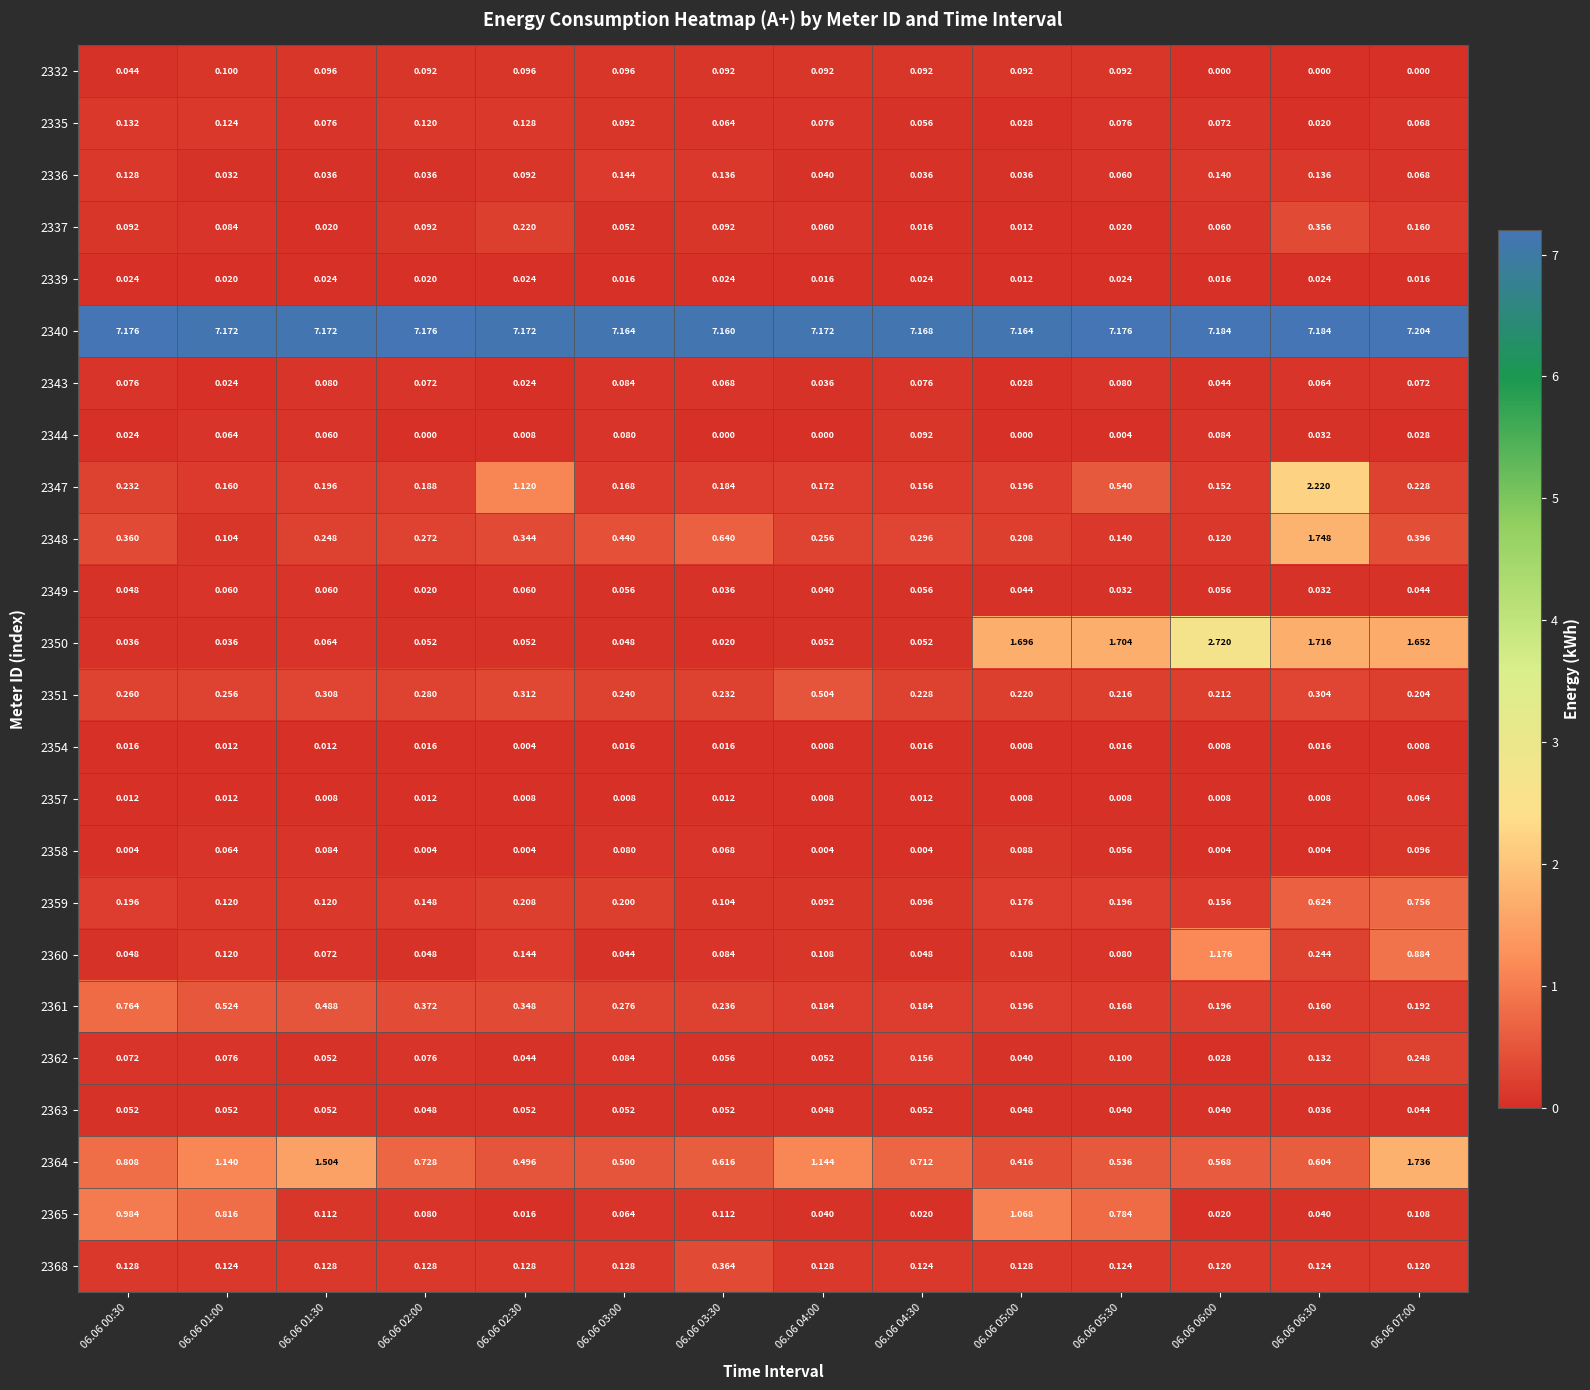

Is the value of 2362 at 06.06 05:30 greater than the value of 2336 at 06.06 05:00?

Yes